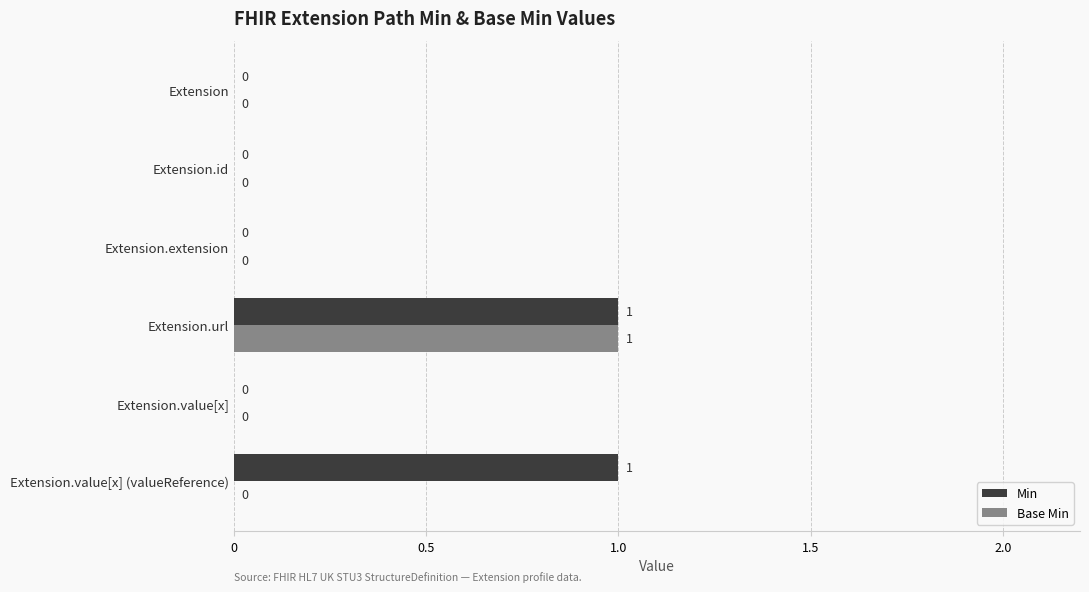

At which category is the sum across all series the highest?

Extension.url